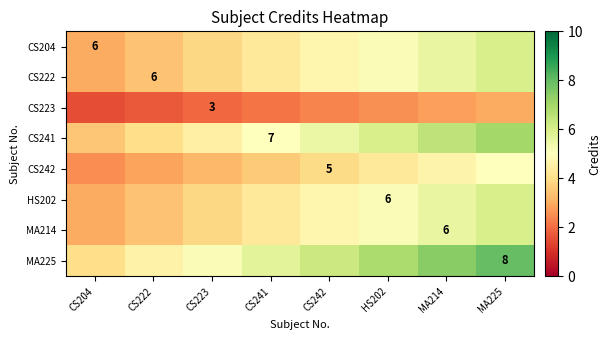

What is the approximate value of MA214 at CS241?

4.3